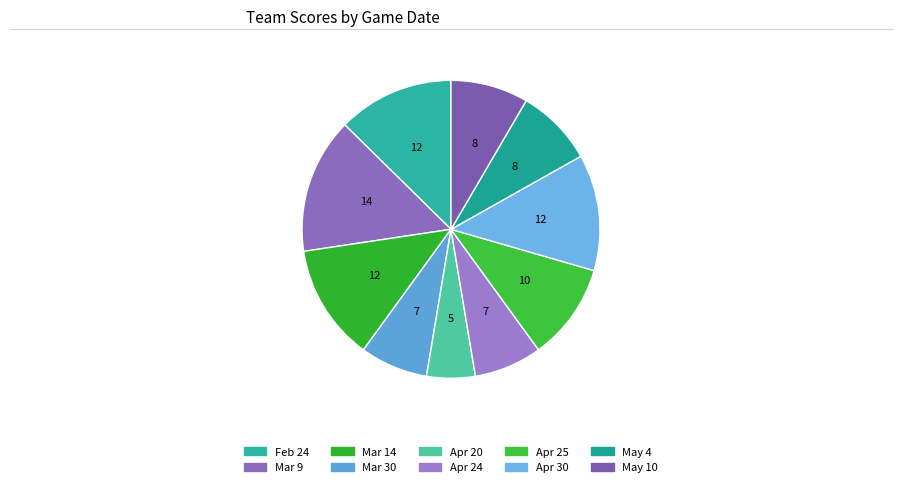

To the nearest percent, what percentage of the pie is Apr 30?

13%